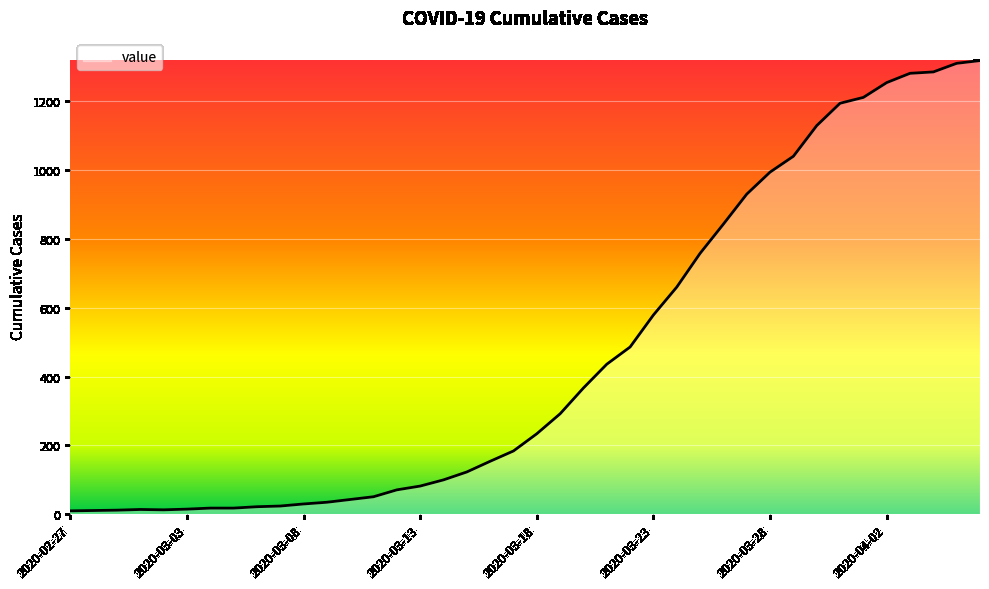

What is the maximum value shown in the chart?

1318